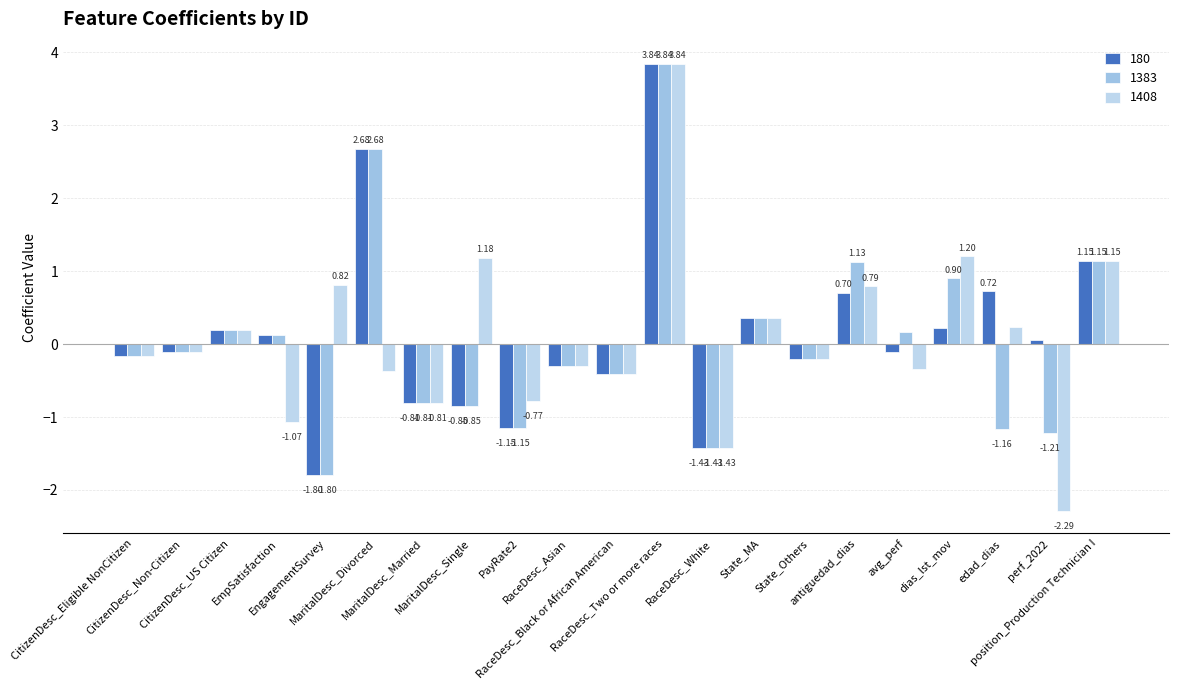

How many values in 1383 are above zero?

9